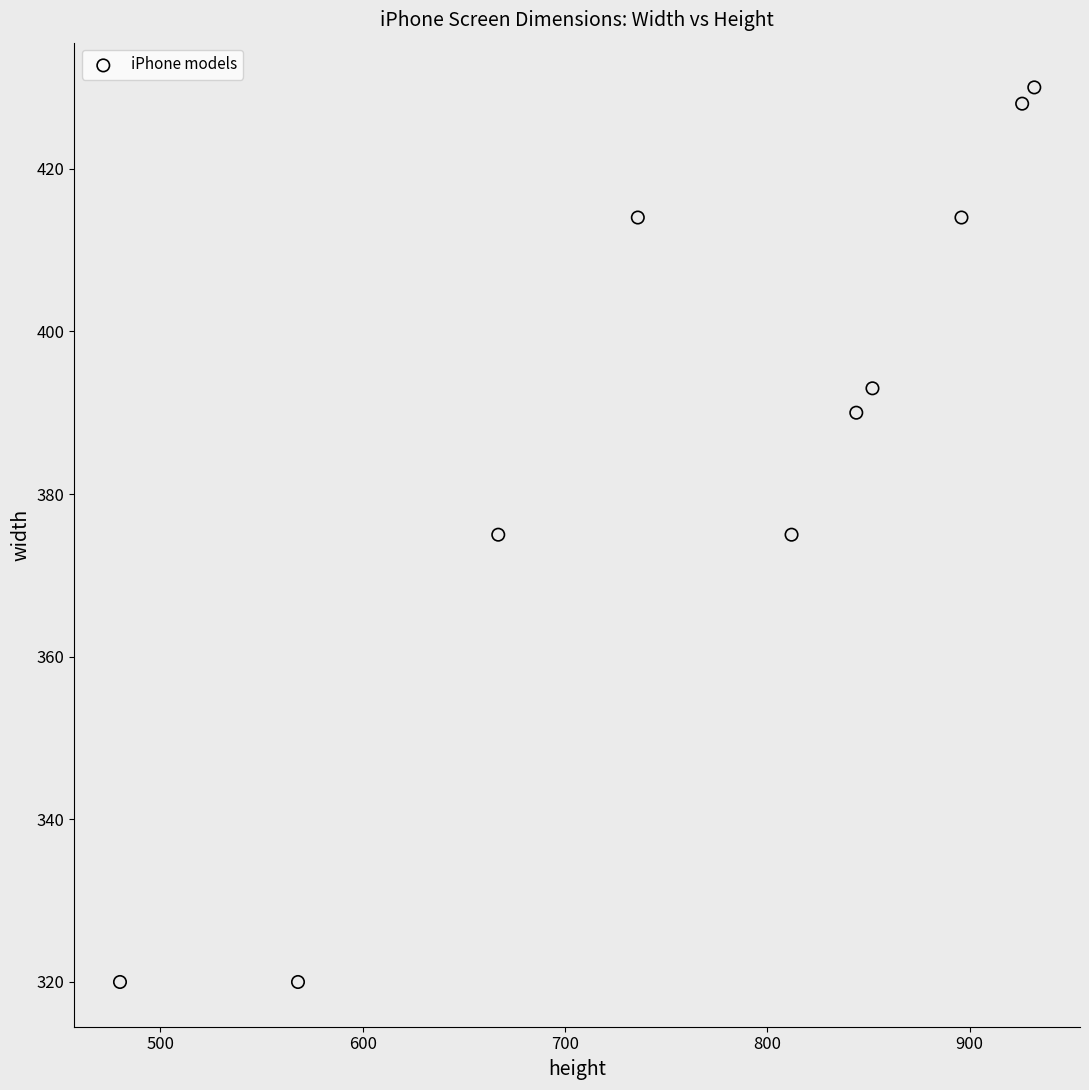

What is the average Y value?

386